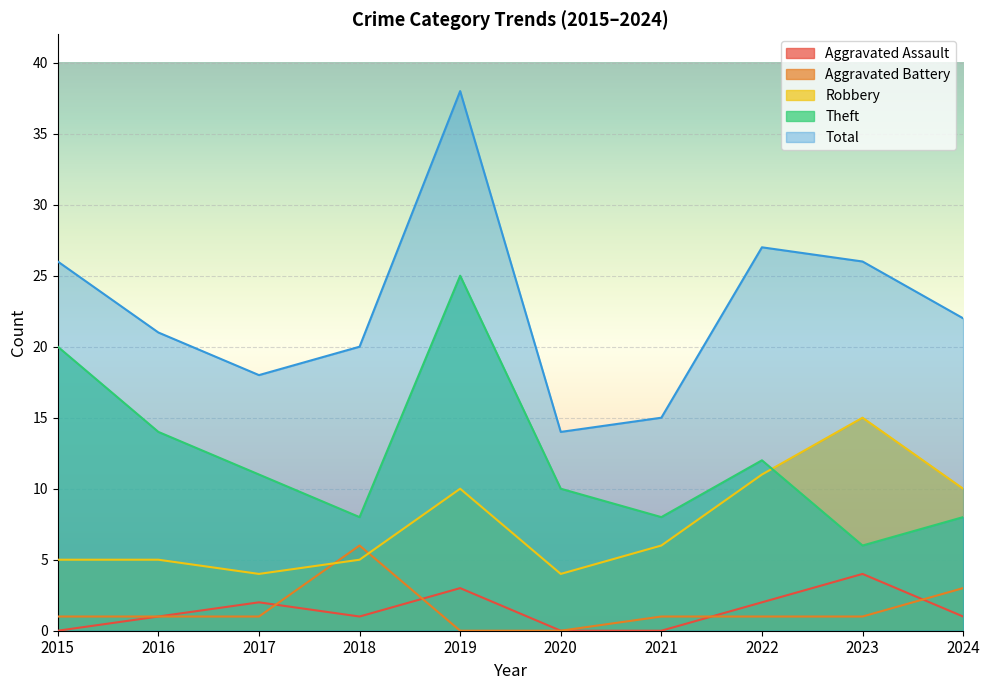

The Total series shows 15 at 2021. True or false?

True